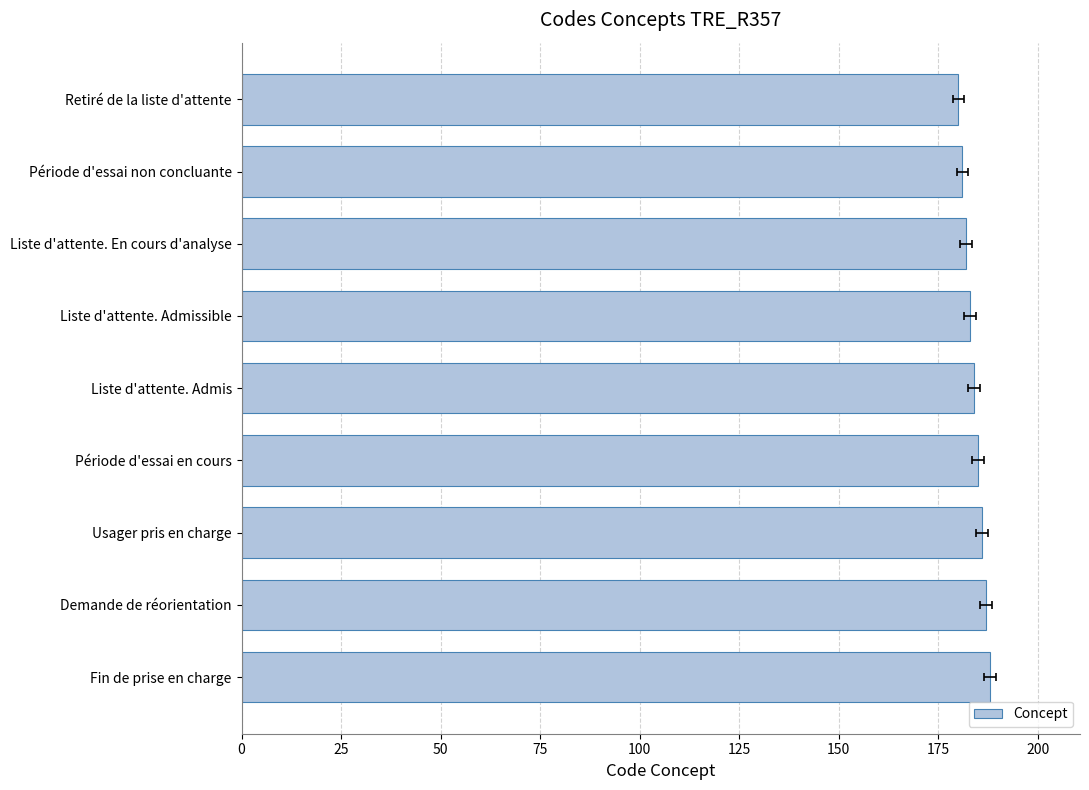

Which has a higher value, Période d'essai en cours or Liste d'attente. Admis?

Période d'essai en cours